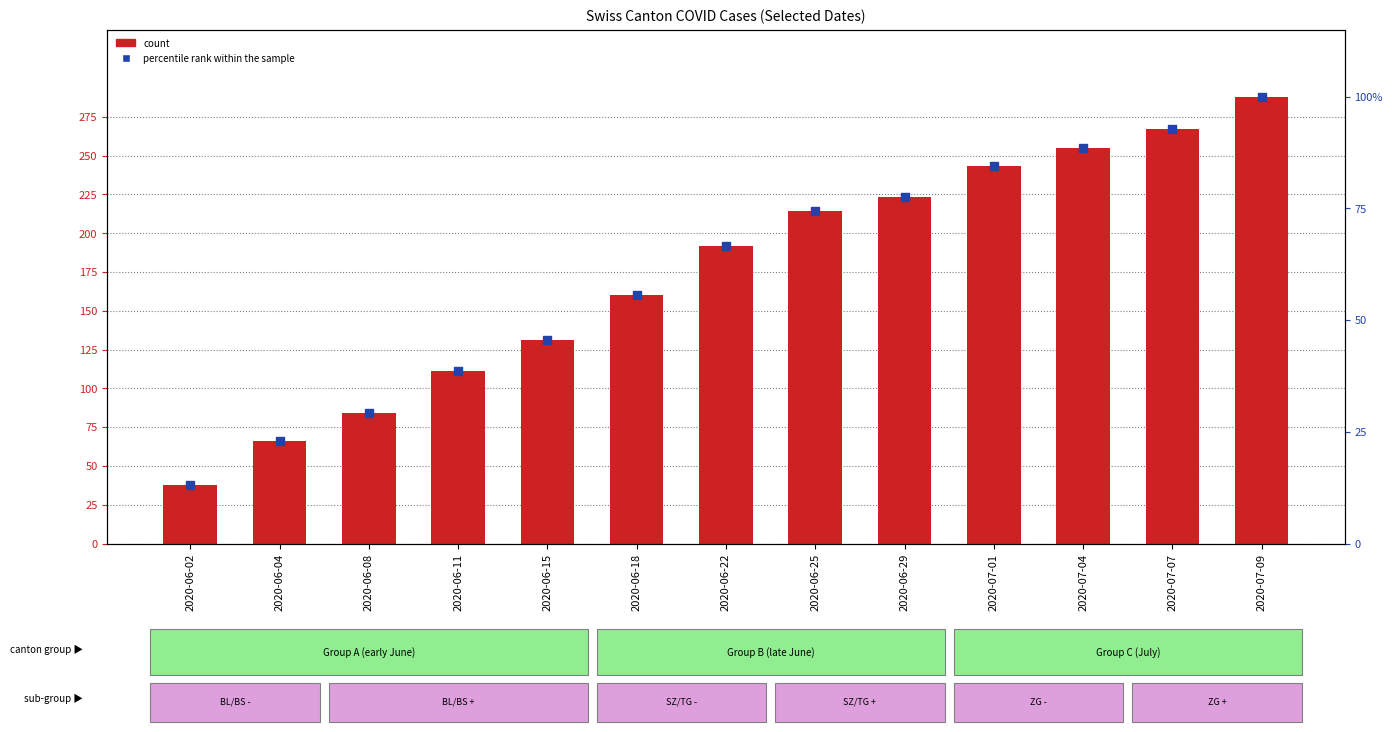

Which series has the largest total across all categories?

CH (count)